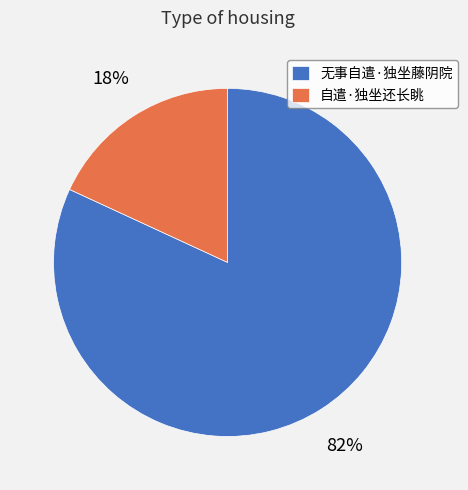

Between 自遣·独坐还长眺 and 无事自遣·独坐藤阴院, which is larger?

无事自遣·独坐藤阴院